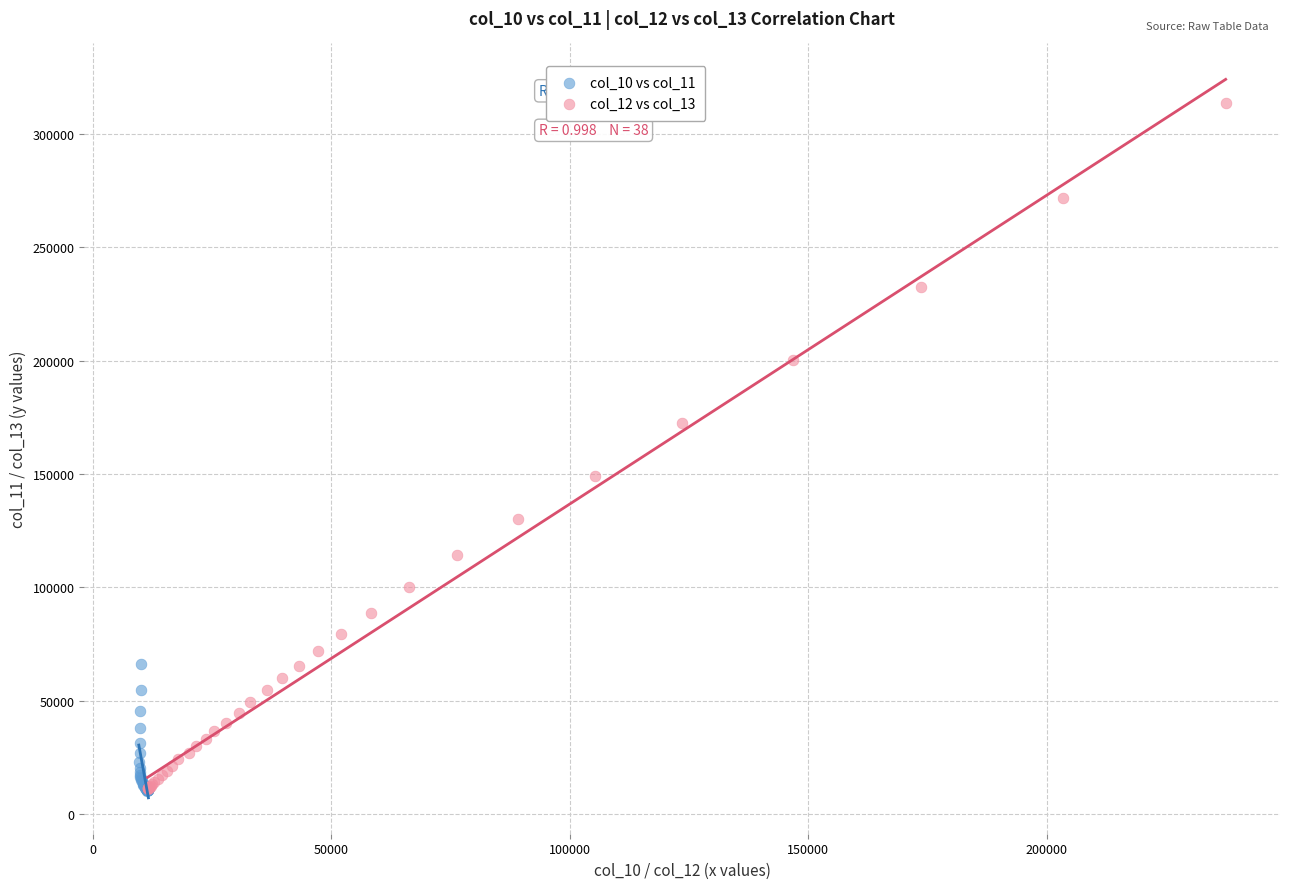

What are all the series names shown in the legend?

col_10 vs col_11, col_12 vs col_13